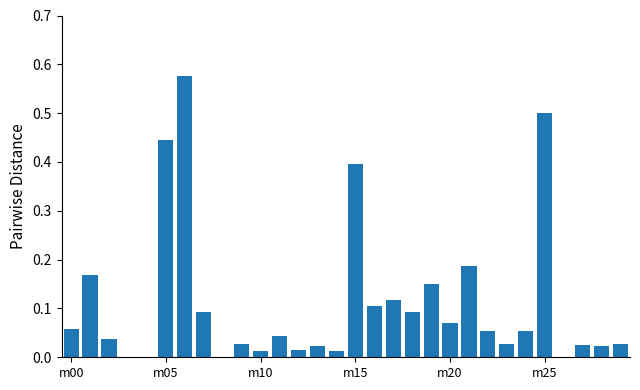

What is the sum of all values?

3.3